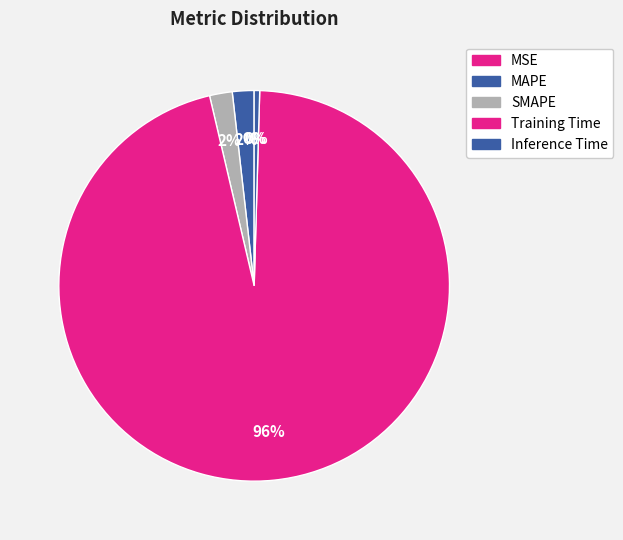

The SMAPE slice represents 16% of the pie. True or false?

False